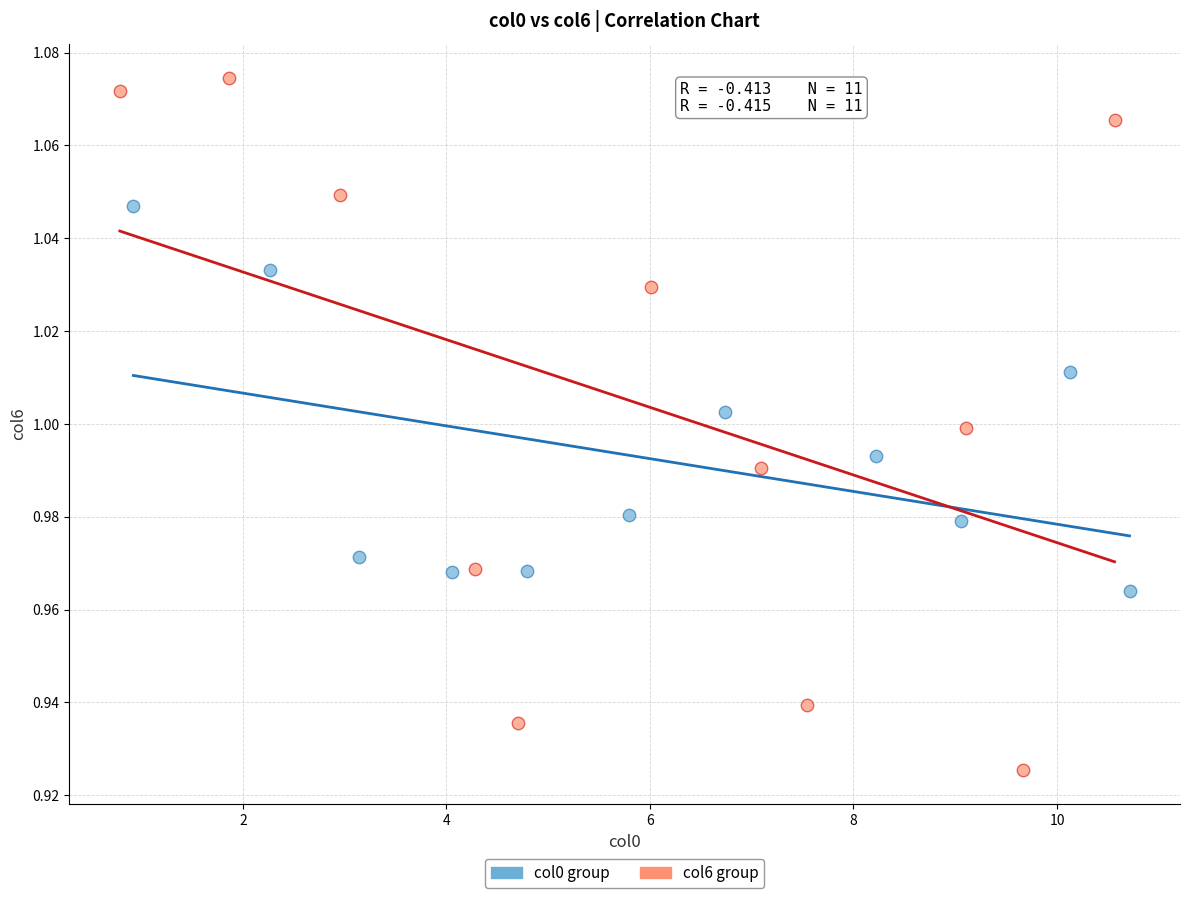

What are all the series names shown in the legend?

col0 group, col6 group